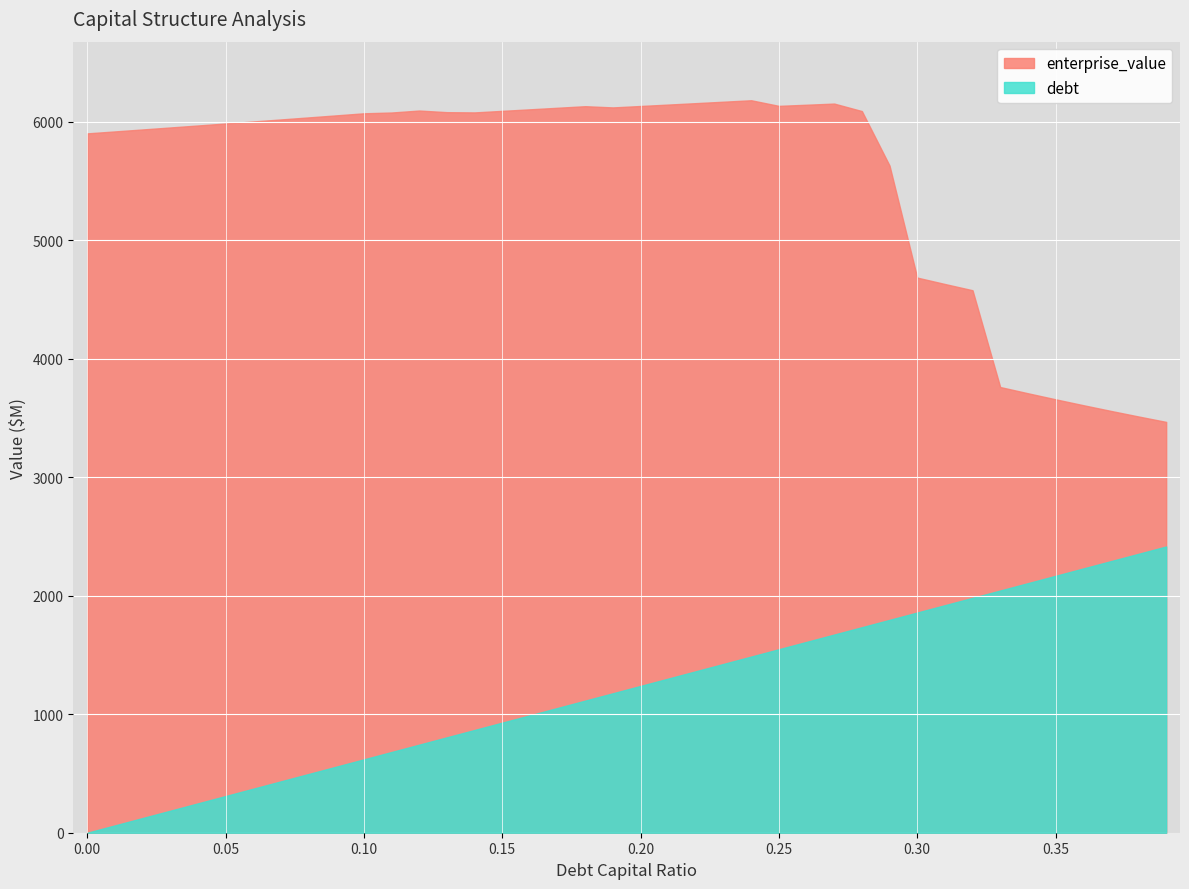

What is the label of the 39th point from the left?

0.38